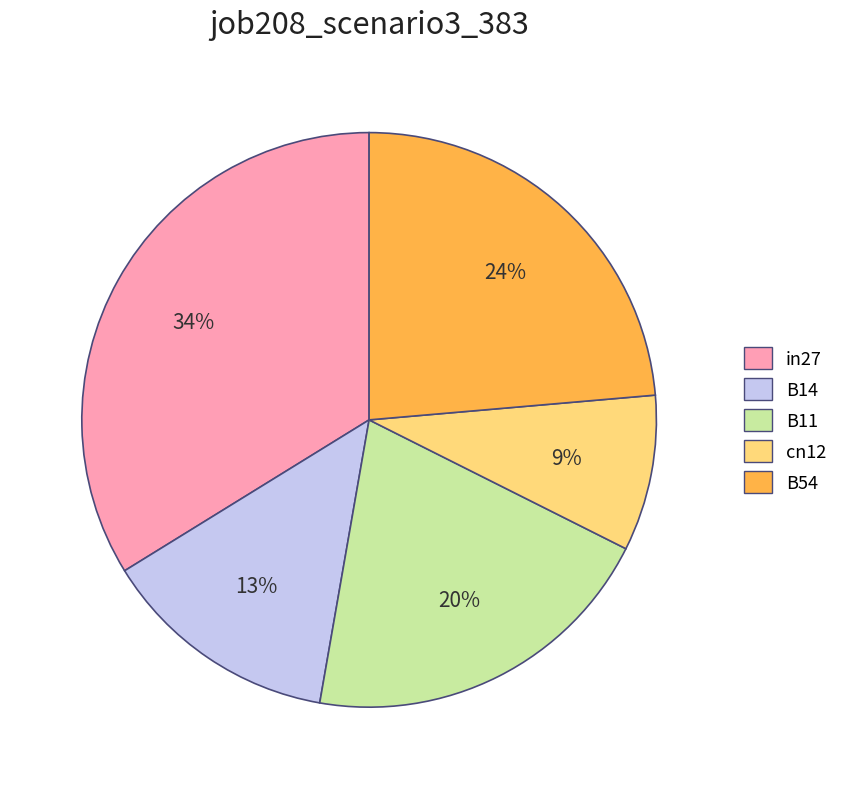

Between B14 and B54, which is larger?

B54